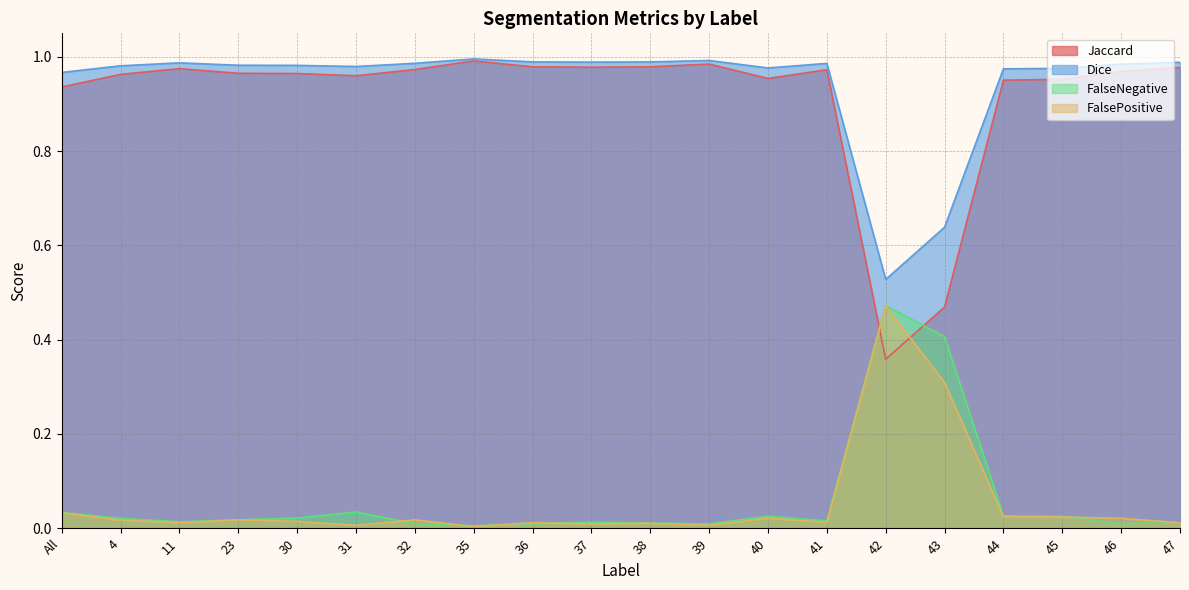

The value of Dice at 37 is 1.0. True or false?

True